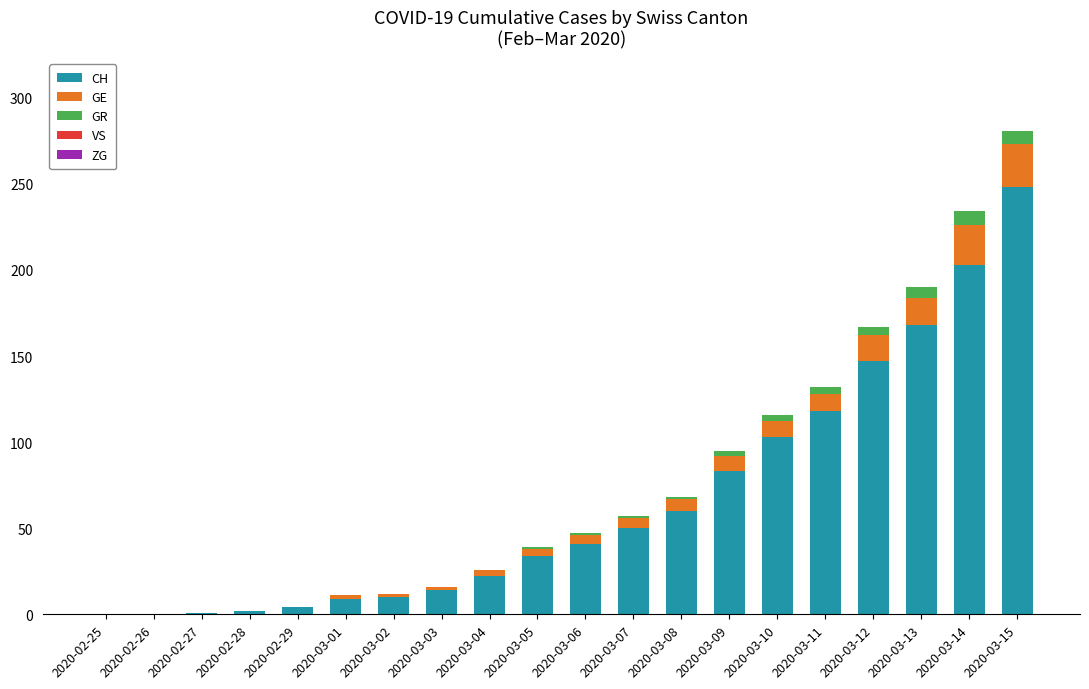

The CH series shows 371 at 2020-03-15. True or false?

False